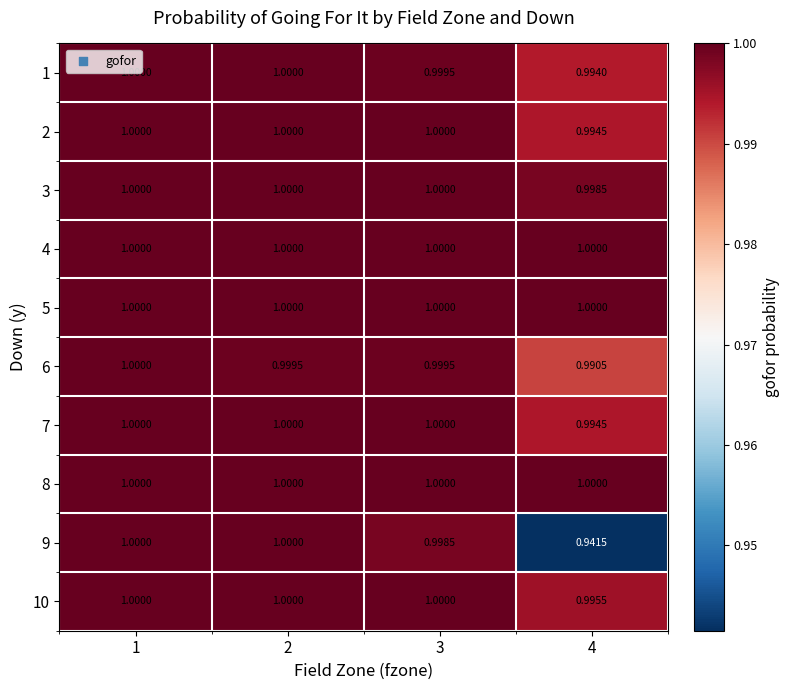

Is the value of 3 at 1 greater than the value of 9 at 4?

Yes